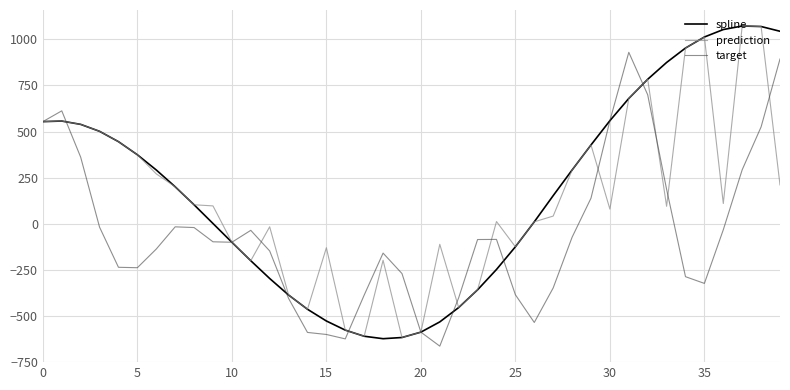

Does the chart have visible grid lines?

Yes